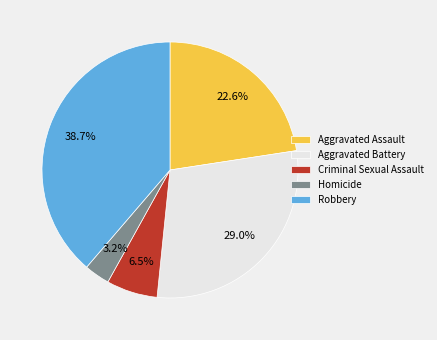

Does any single category account for the majority?

No